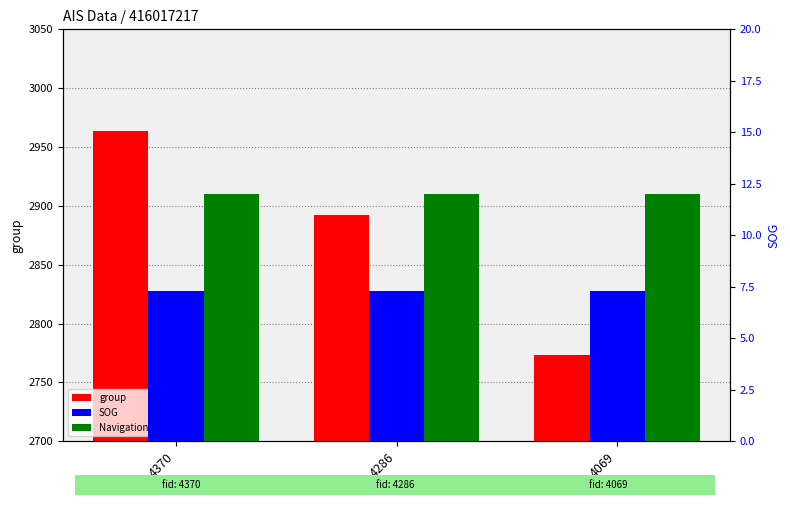

Rank the series by their maximum value, from lowest to highest.

SOG, Navigational_Status, group